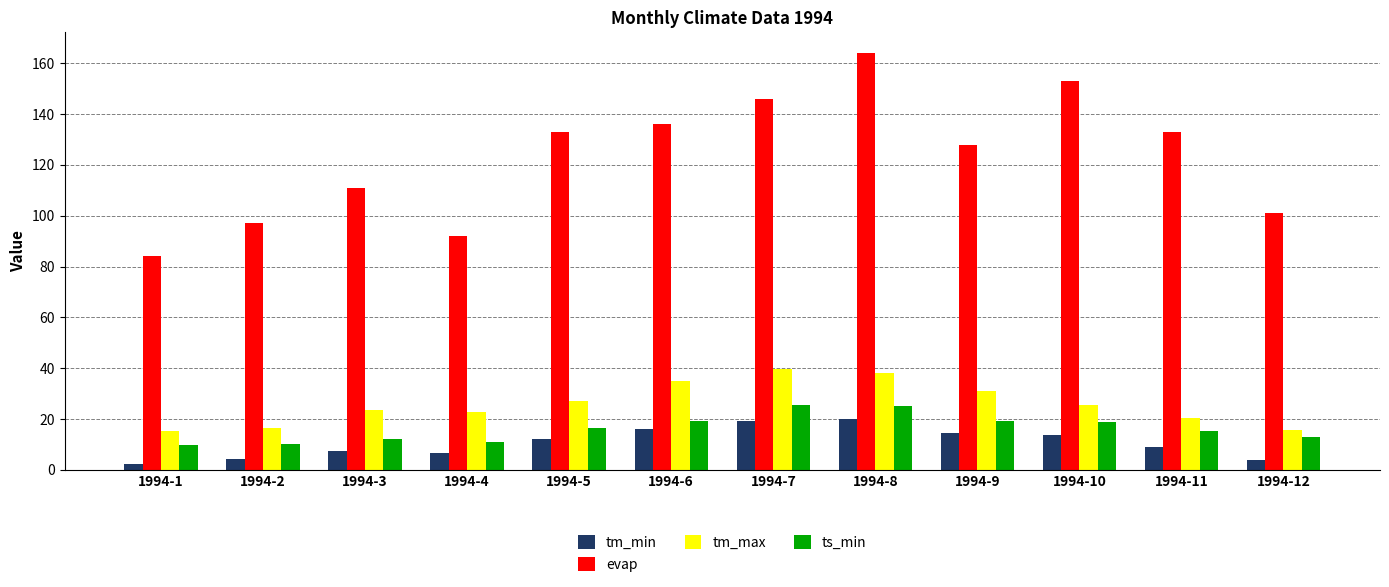

The evap series shows 48.8 at 1994-12. True or false?

False